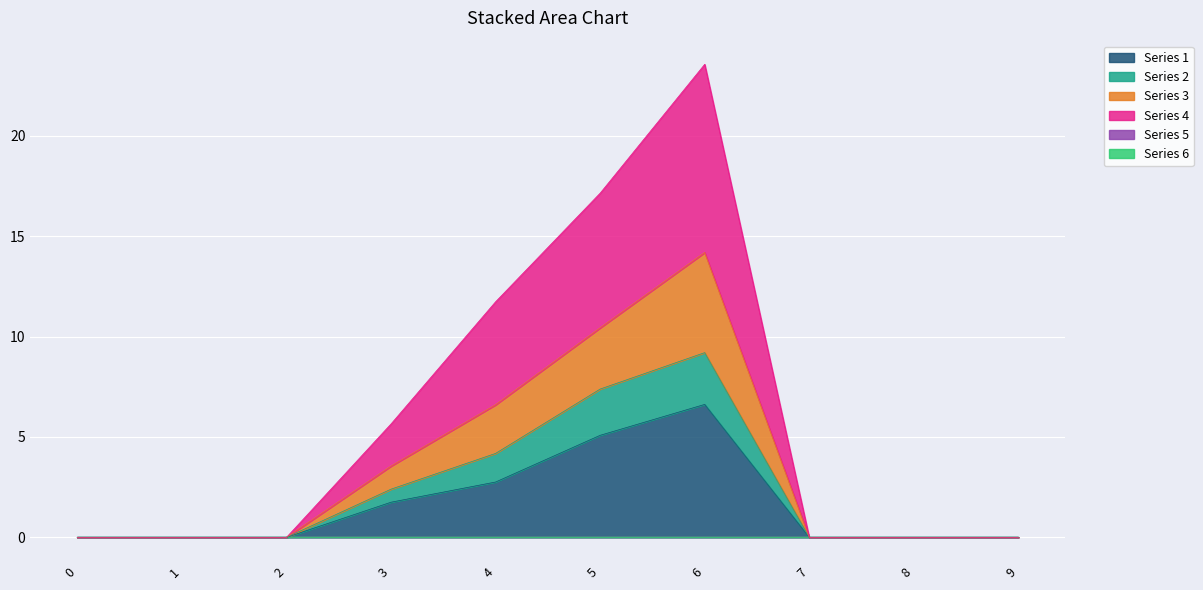

What is the difference between the second highest and second lowest values in the 1 series?

5.1